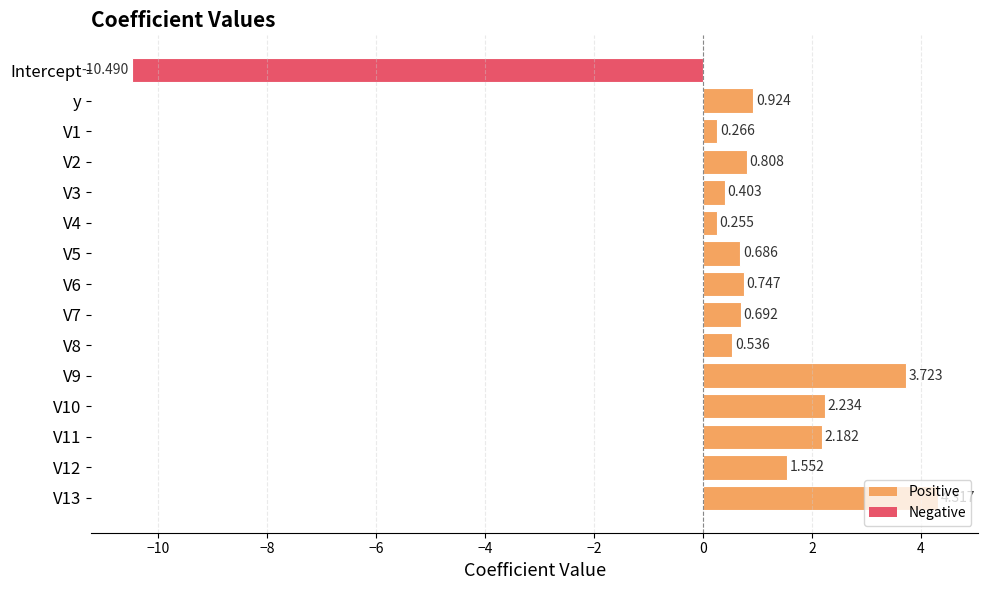

Which category has the lowest value across all series?

Intercept